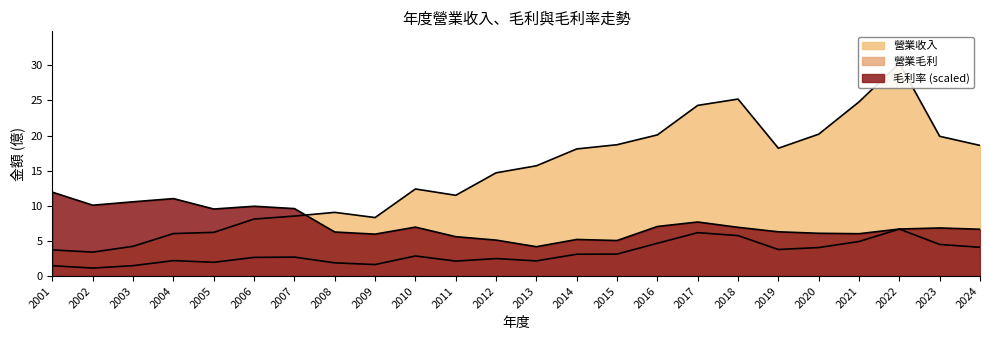

How many data points in 營業收入 are less than 15?

12